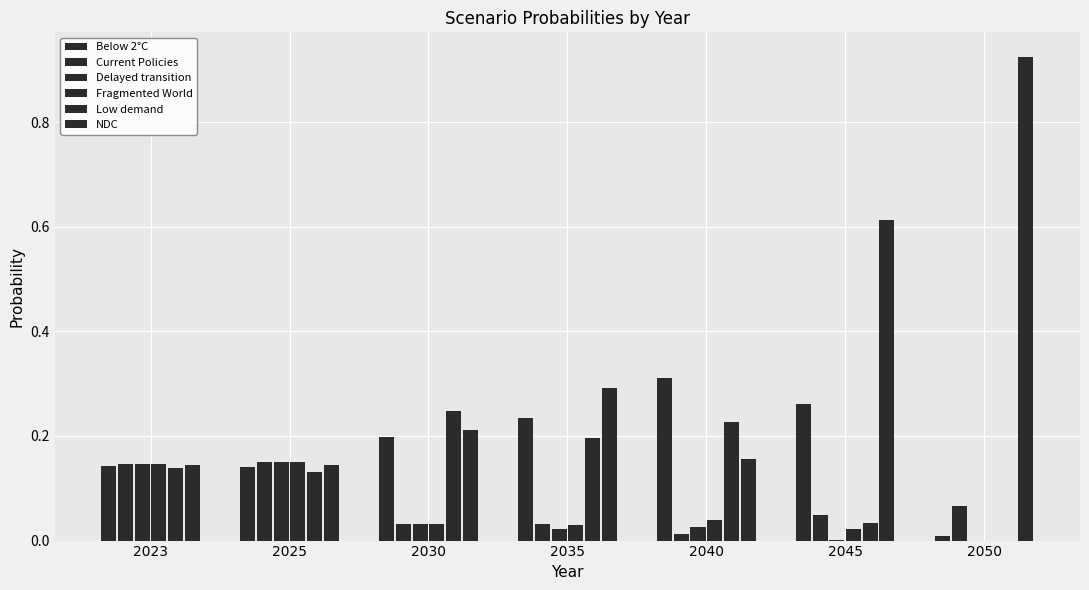

Which label corresponds to the largest value in the chart?

2050